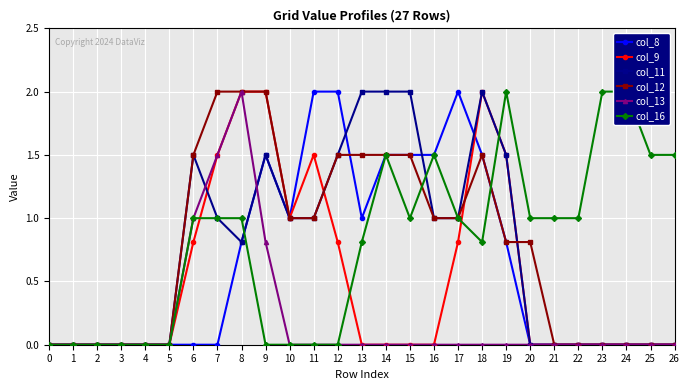

Is the value of col_11 at 11 greater than the value of col_9 at 2?

Yes